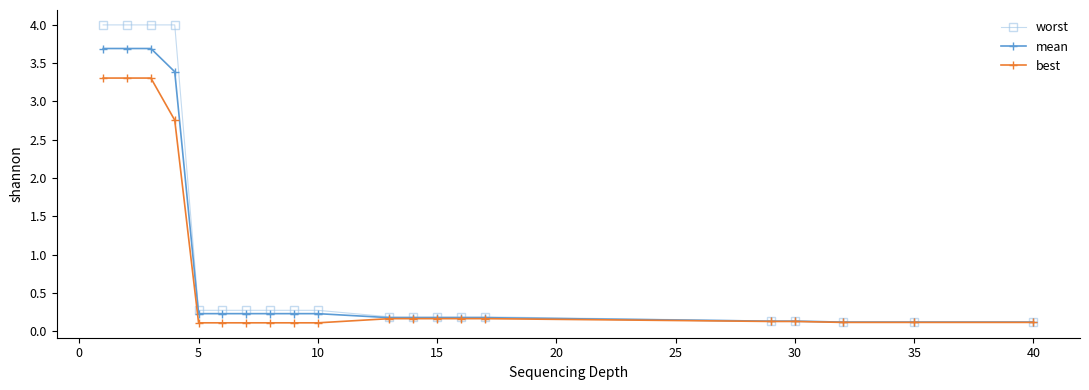

Which series has the widest spread of values?

worst